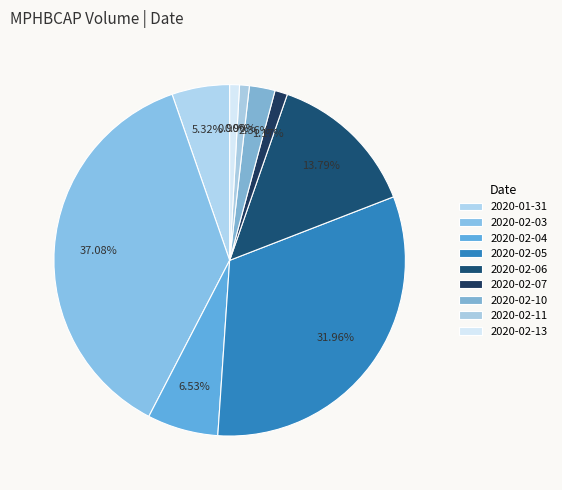

Does 2020-02-04 account for over 50% of the chart?

No